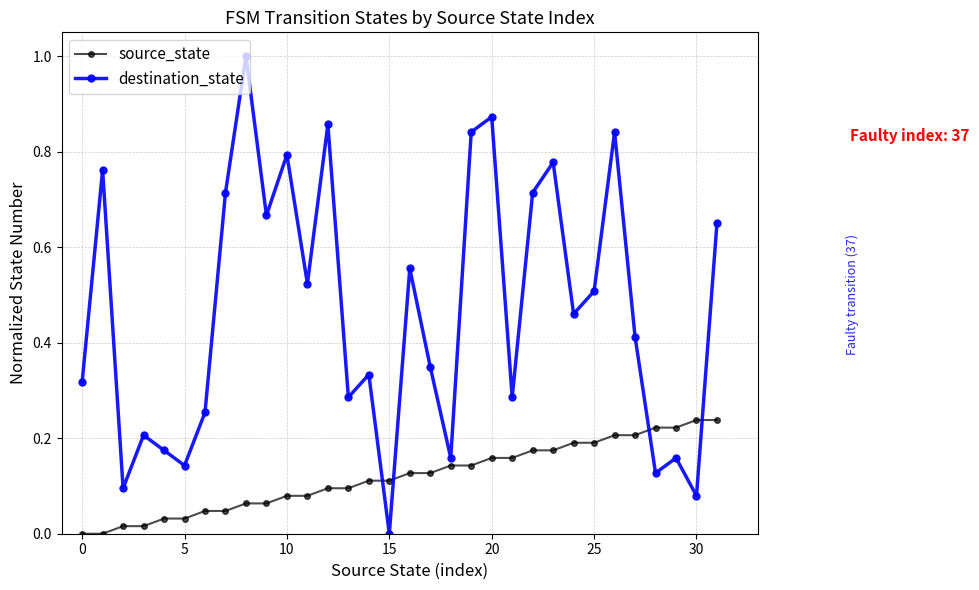

List the series in order of their overall mean, lowest first.

source_state, destination_state